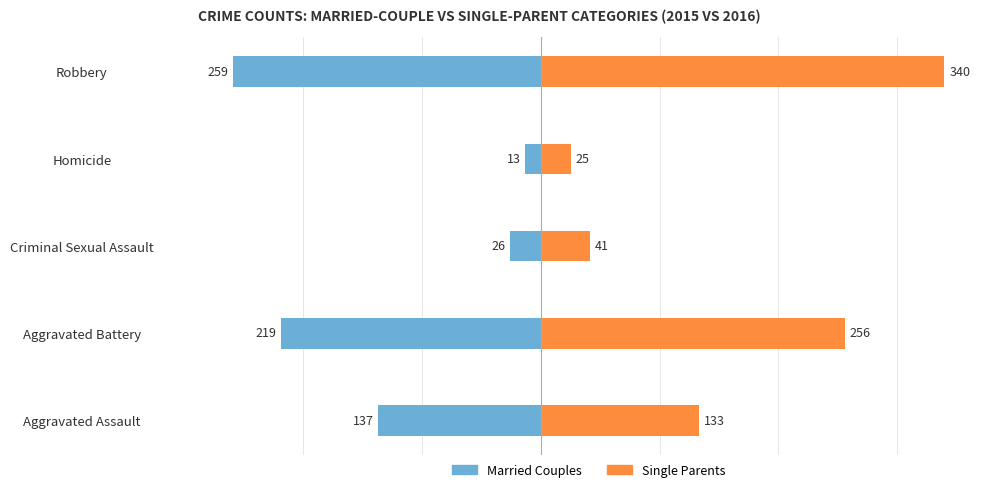

What is the difference between the maximum and minimum values in the Married Couples series?

246